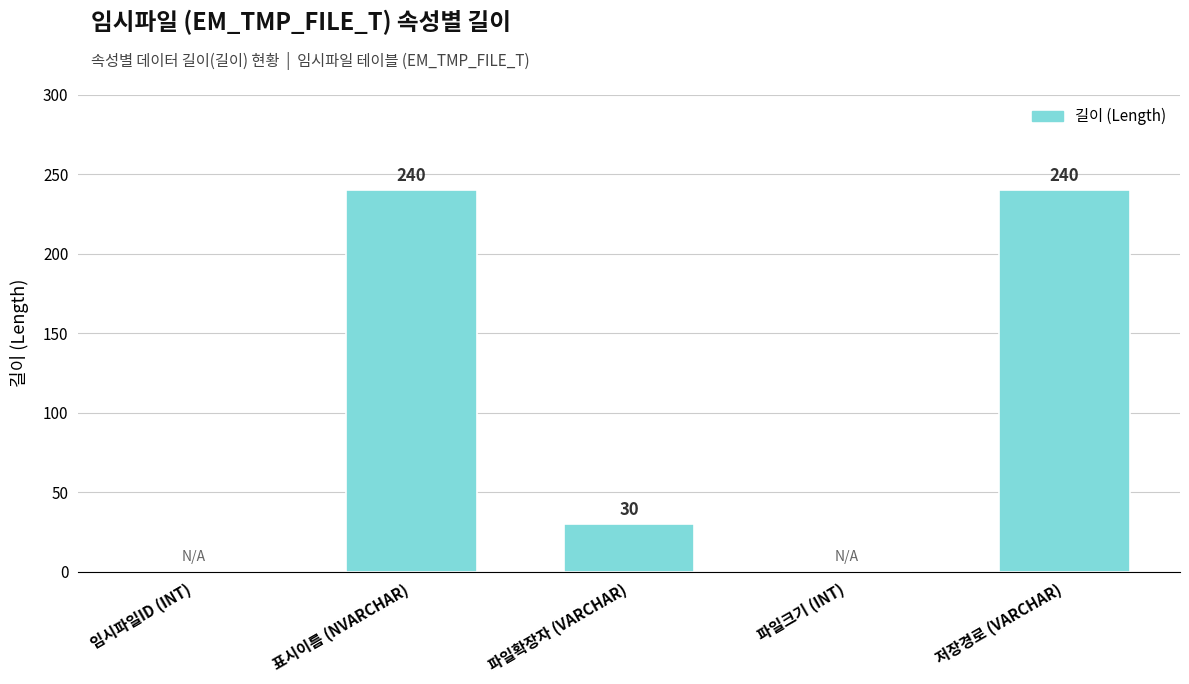

Where is the data nearest to the value 120?

파일확장자 (VARCHAR)